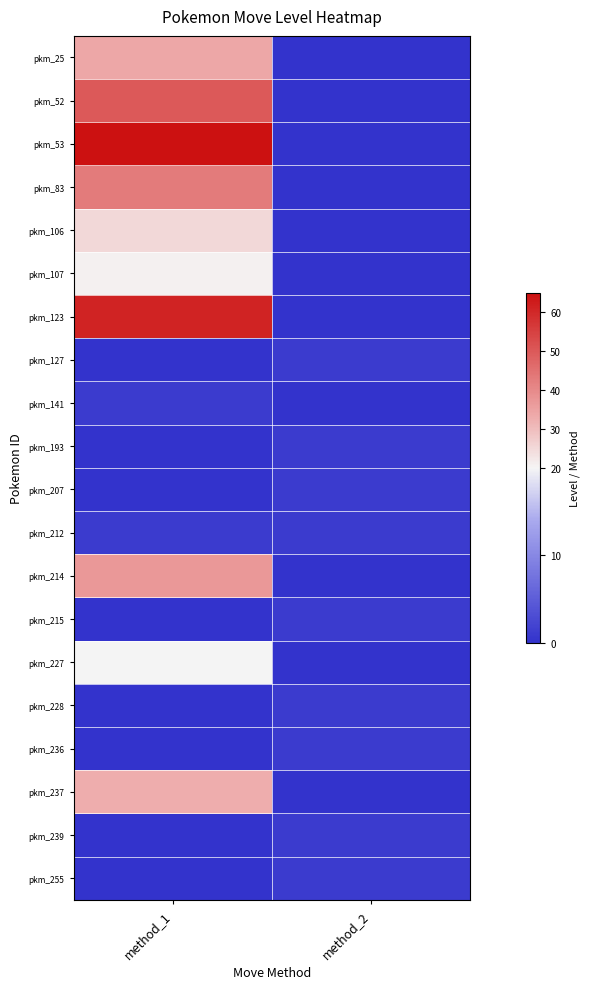

At which category is the sum across all series the highest?

method_1